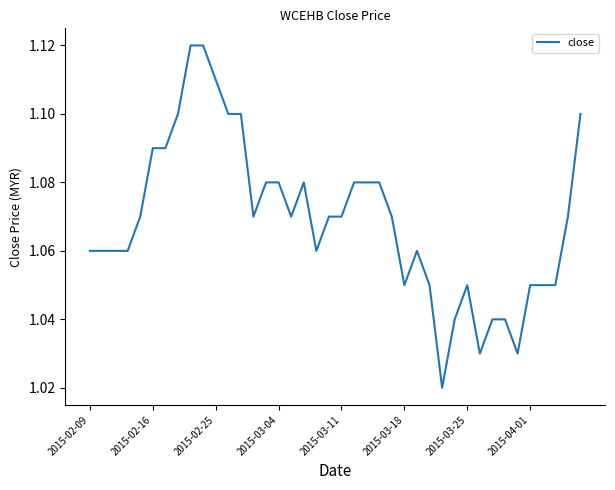

The value at 2015-03-18 is 1.8. True or false?

False